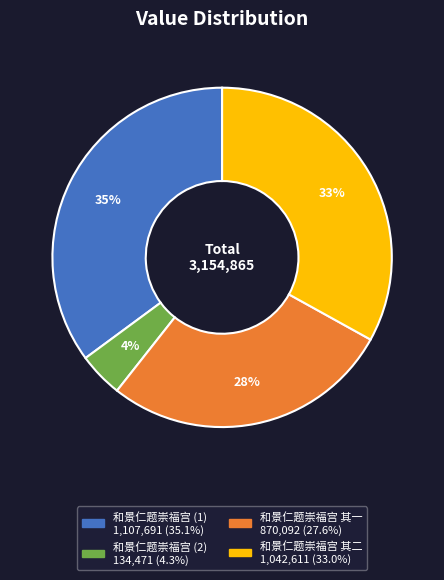

To the nearest percent, what is the average slice percentage?

25%